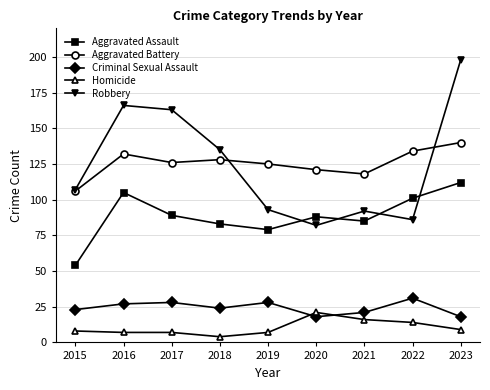

Is the value of Aggravated Assault at 2015 greater than the value of Robbery at 2017?

No